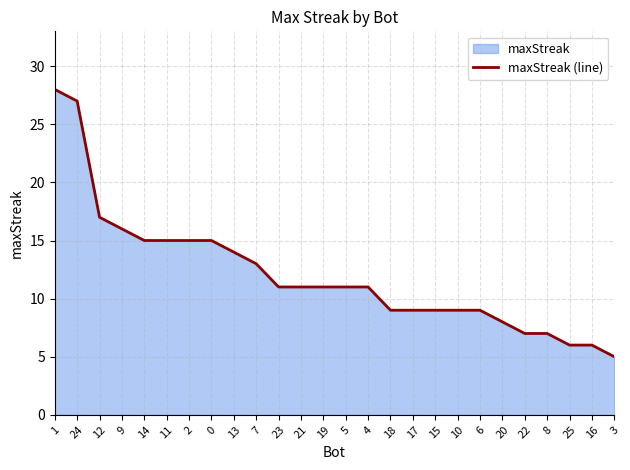

List the labels in order of value, smallest first.

3, 25, 16, 22, 8, 20, 18, 17, 15, 10, 6, 23, 21, 19, 5, 4, 7, 13, 14, 11, 2, 0, 9, 12, 24, 1